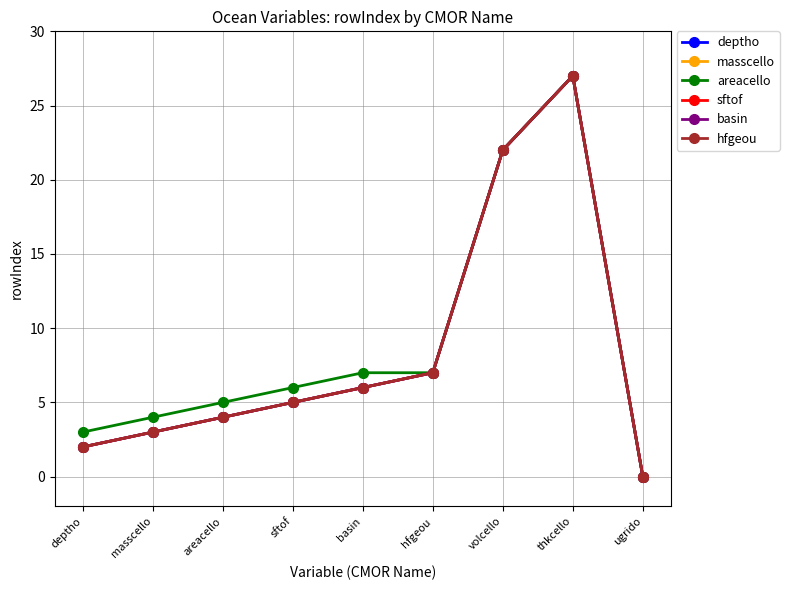

Which category has the highest value in the deptho series?

thkcello